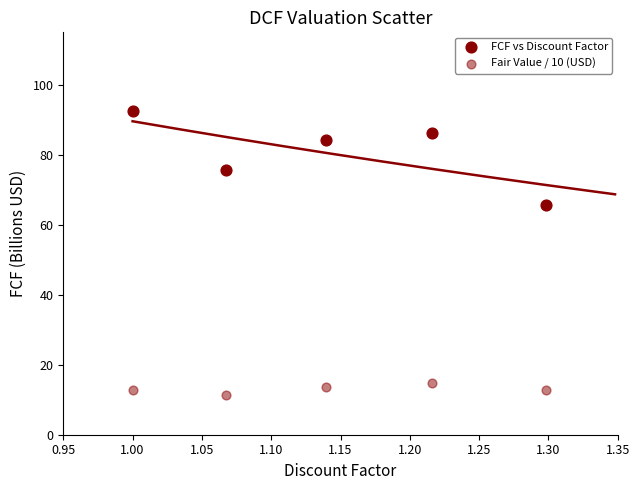

How many points are shown in the scatter plot?

10